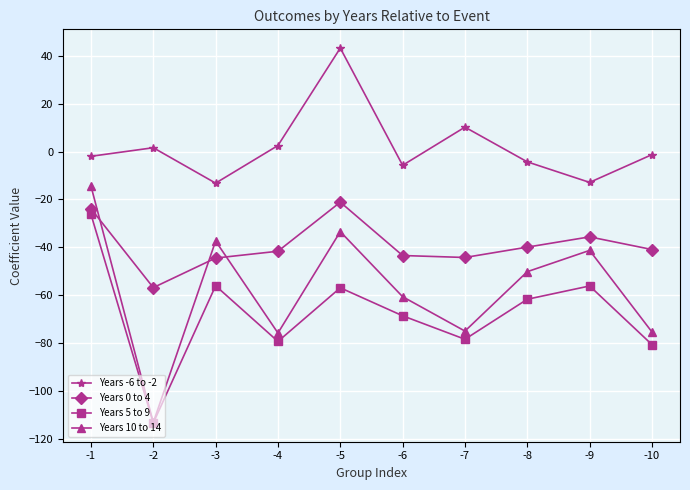

What is the difference between the maximum and second lowest values in the Years 5 to 9 series?

54.5